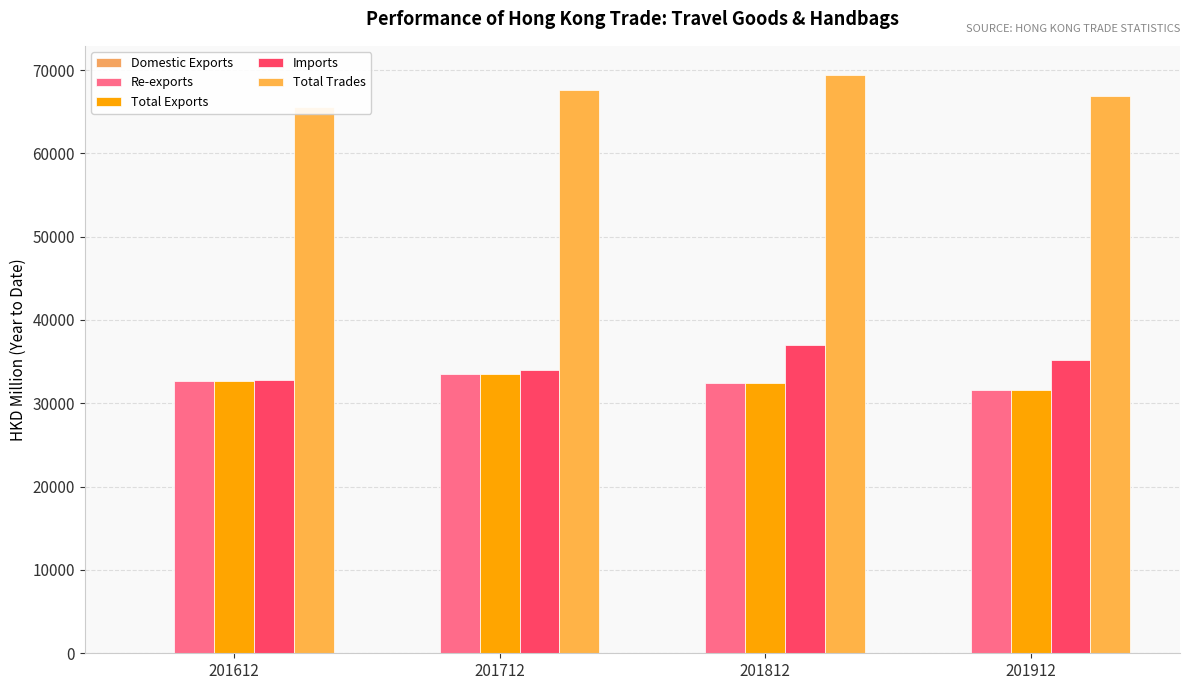

Reading left to right, transcribe all the data shown in this chart.

Domestic Exports: 201612=9.0	201712=7.4	201812=5.3	201912=13.3
Re-exports: 201612=32717.4	201712=33534.2	201812=32423.4	201912=31598.8
Total Exports: 201612=32726.4	201712=33541.6	201812=32428.6	201912=31612.1
Imports: 201612=32834.6	201712=34046.0	201812=37004.1	201912=35218.0
Total Trades: 201612=65560.9	201712=67587.6	201812=69432.7	201912=66830.1